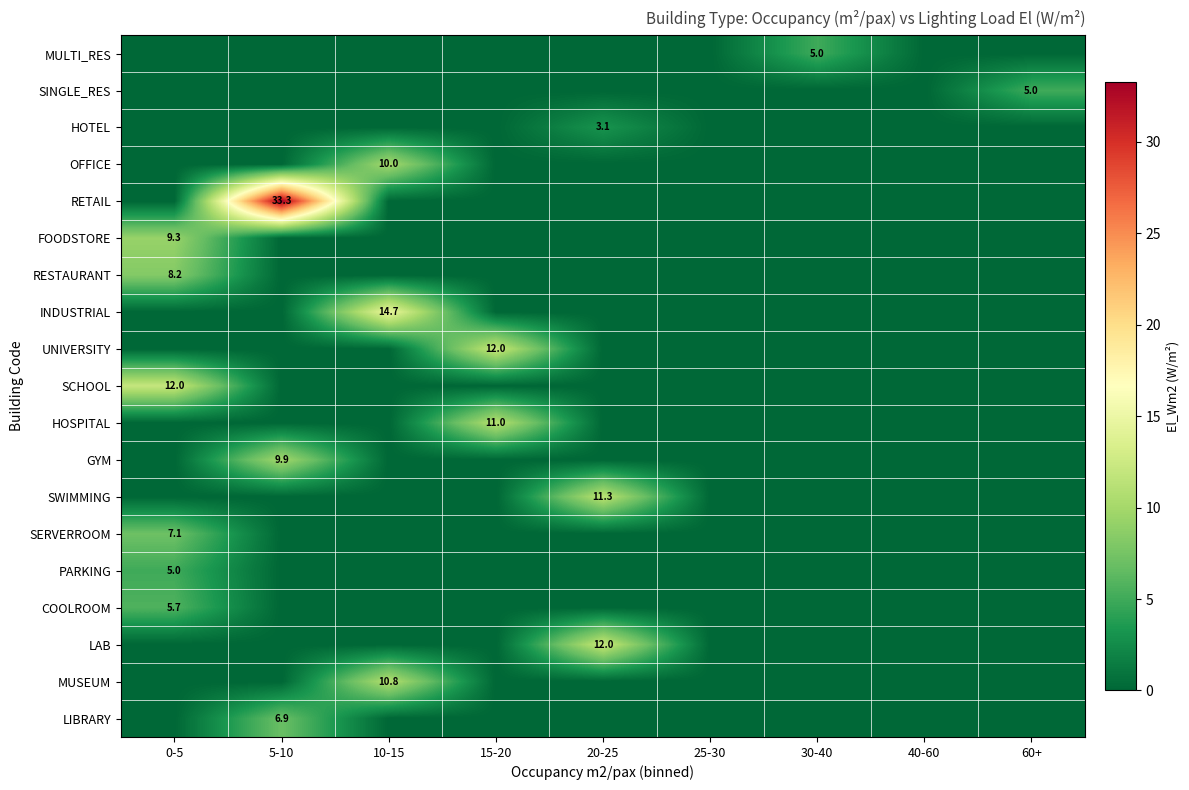

The SWIMMING series shows 11.3 at 20-25. True or false?

True